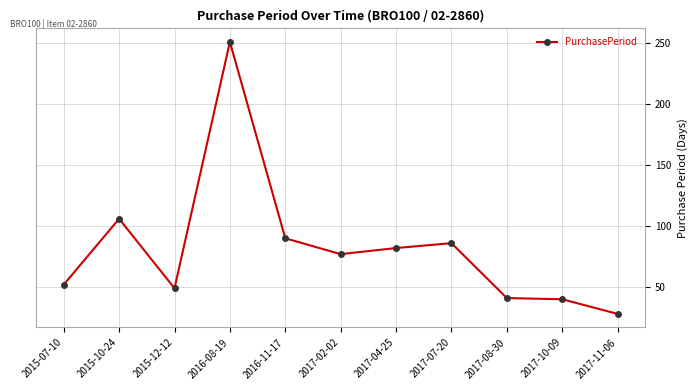

Between 2015-12-12 and 2016-08-19, which is larger?

2016-08-19